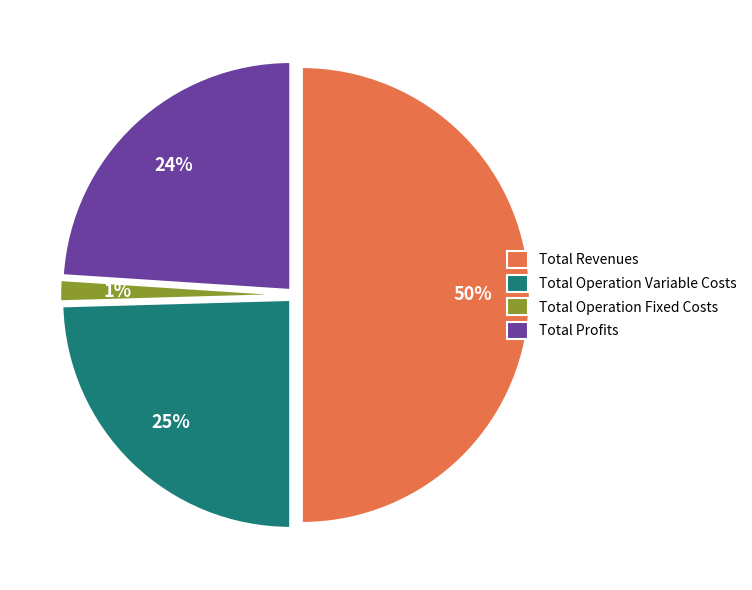

Does Total Operation Variable Costs represent more than half of the total?

No